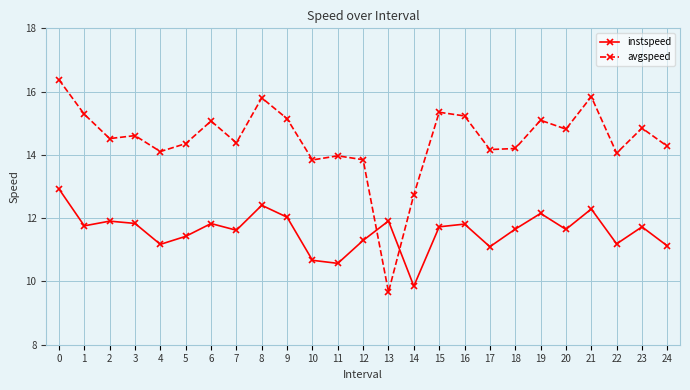

Which label corresponds to the smallest value in the chart?

13